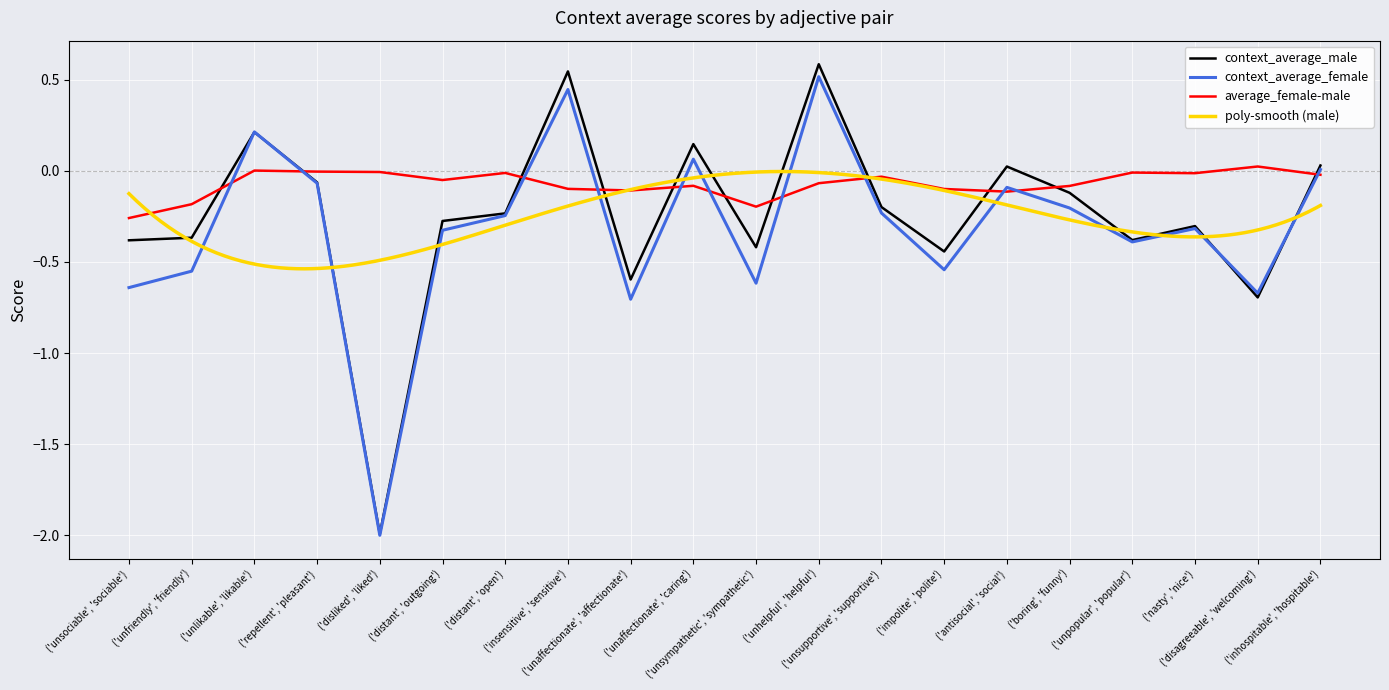

At which label does context_average_female first exceed 0?

('unlikable', 'likable')